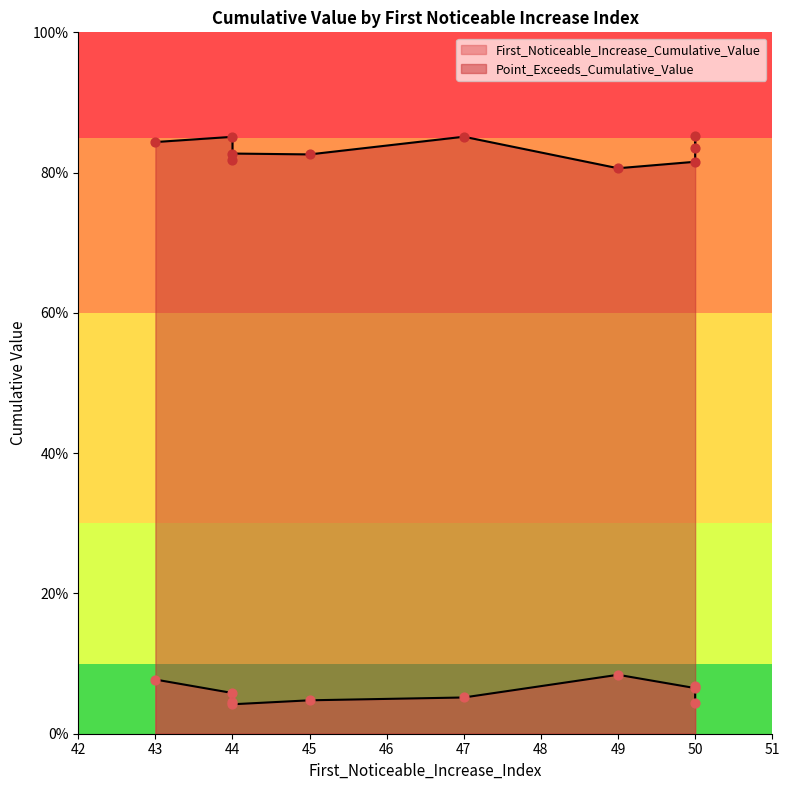

Which series has the largest total across all categories?

Point_Exceeds_Cumulative_Value